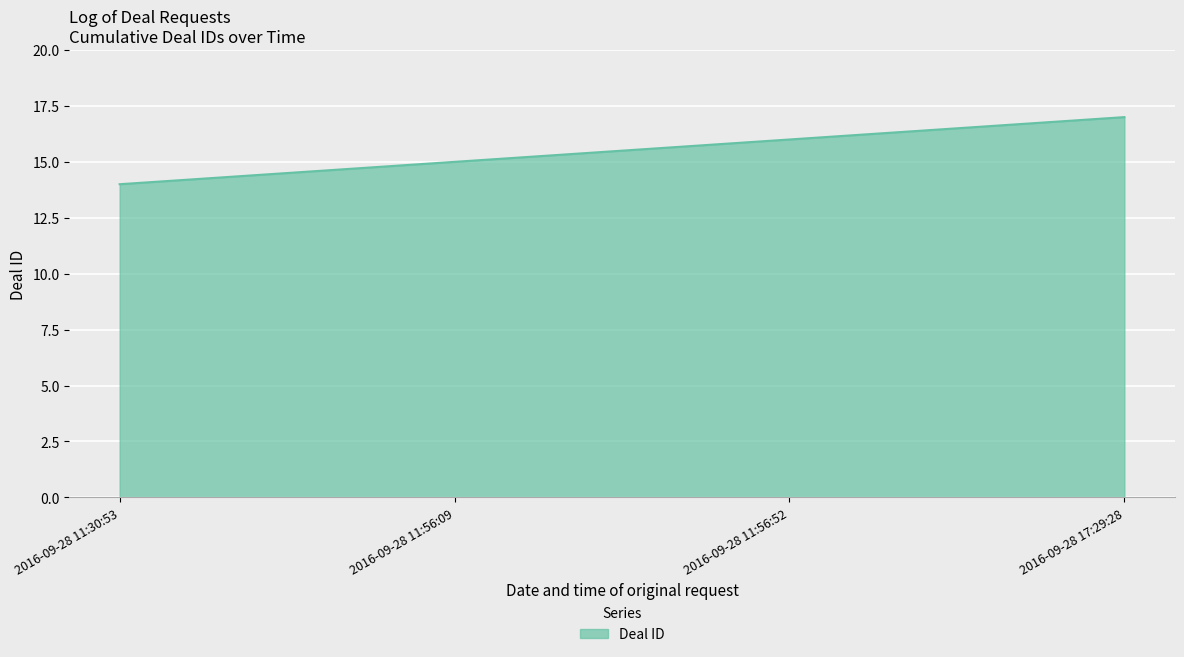

The value at 2016-09-28 11:56:52 is 16. True or false?

True